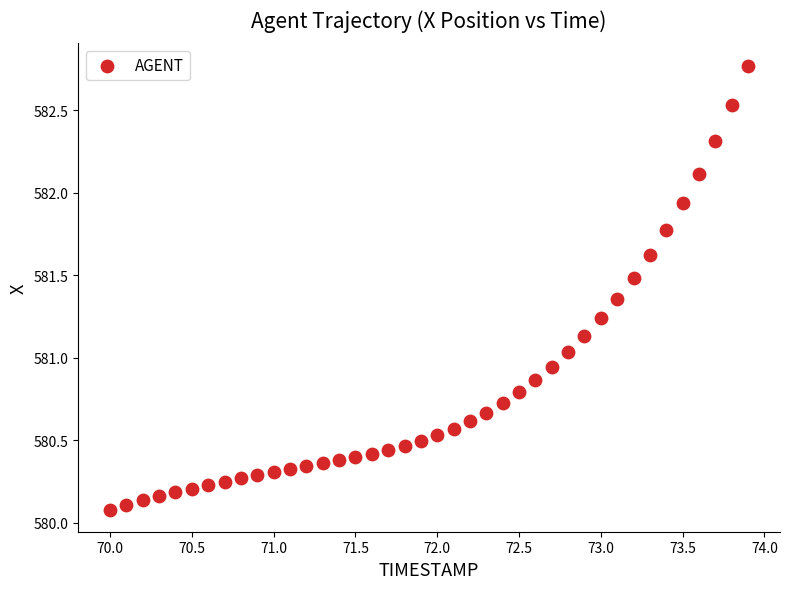

What is the range of X values (max minus min)?

3.9